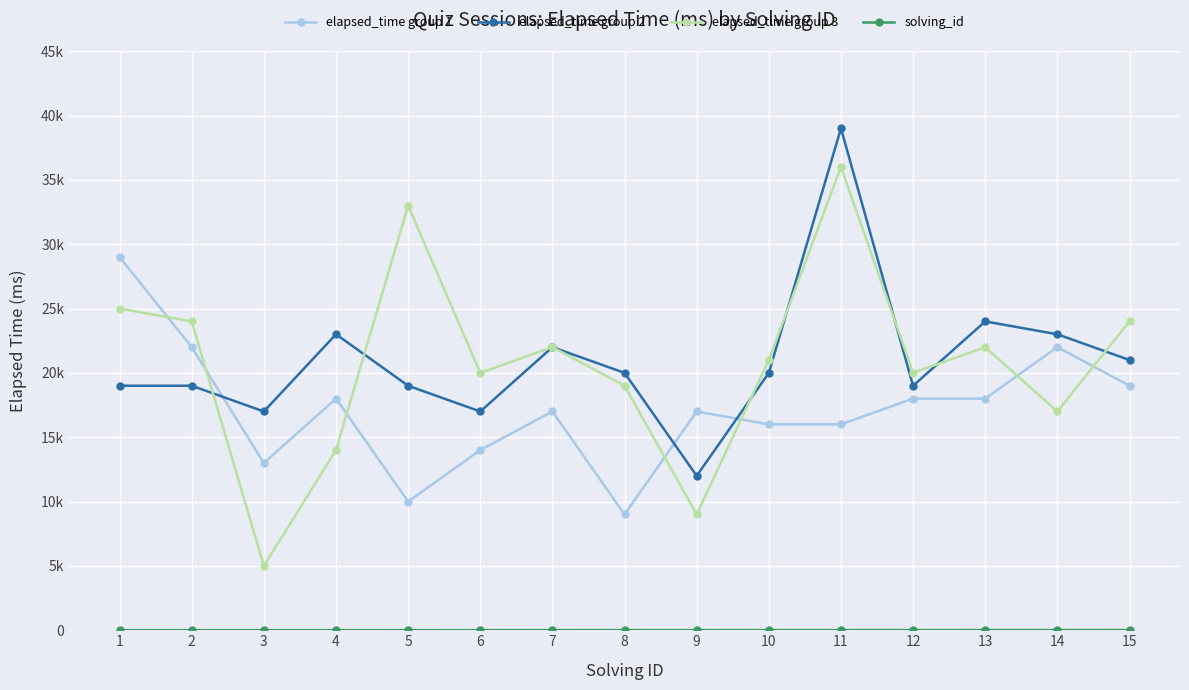

Is this an area chart (filled region under the line)?

No